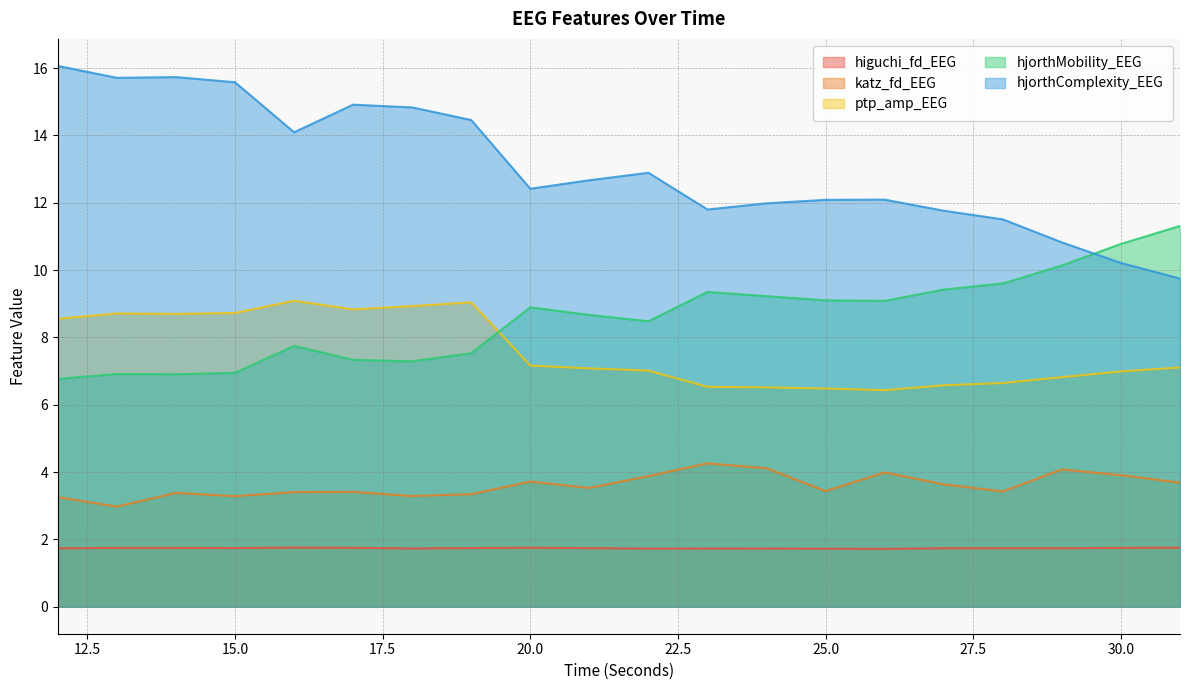

What is the sum of the ptp_amp_EEG values at 25.0 and 20.0?

13.6